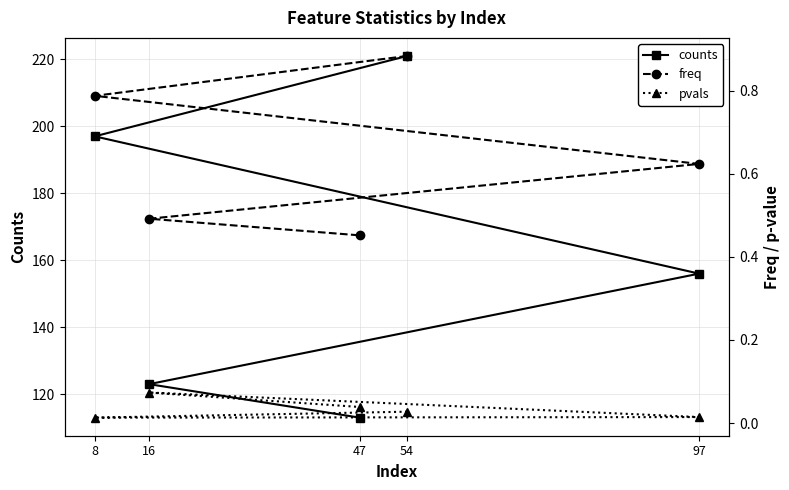

Between 8 and 16, which series saw the biggest shift?

counts